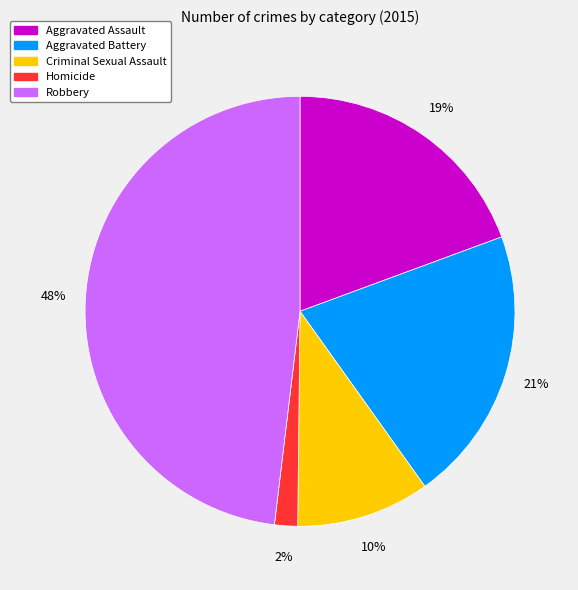

How many slices are in this pie chart?

5